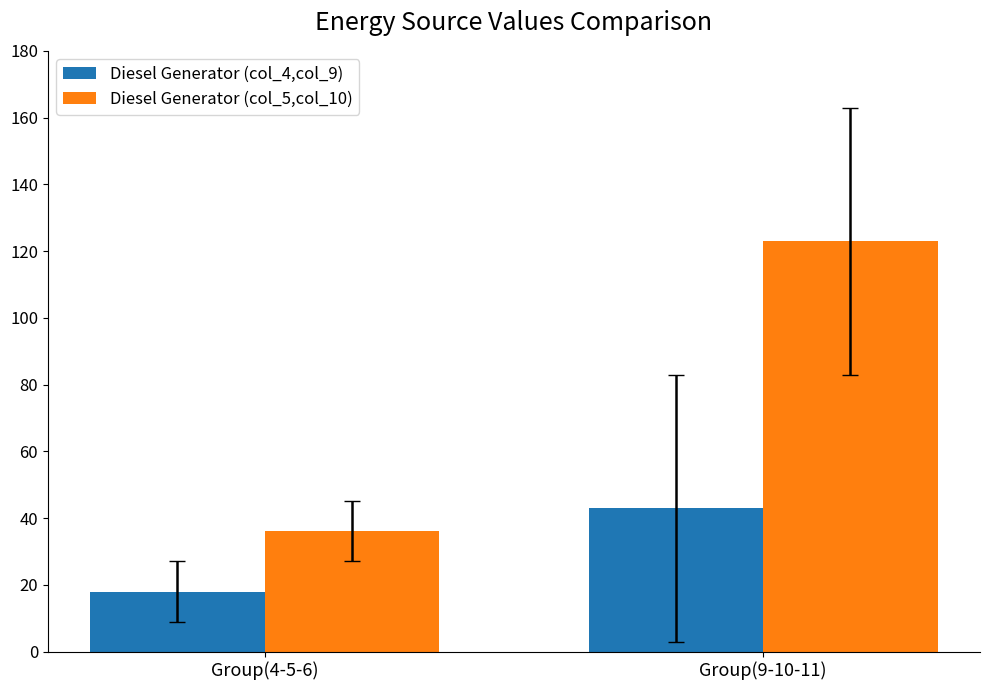

Reading left to right, transcribe all the data shown in this chart.

Diesel Generator (col_4,col_9): 18	43
Diesel Generator (col_5,col_10): 36	123